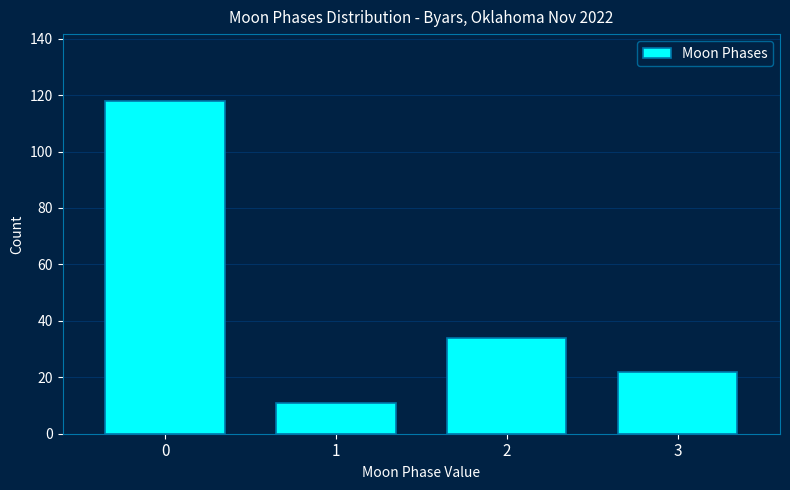

Reading left to right, list all the values displayed in this chart.

0=118	1=11	2=34	3=22